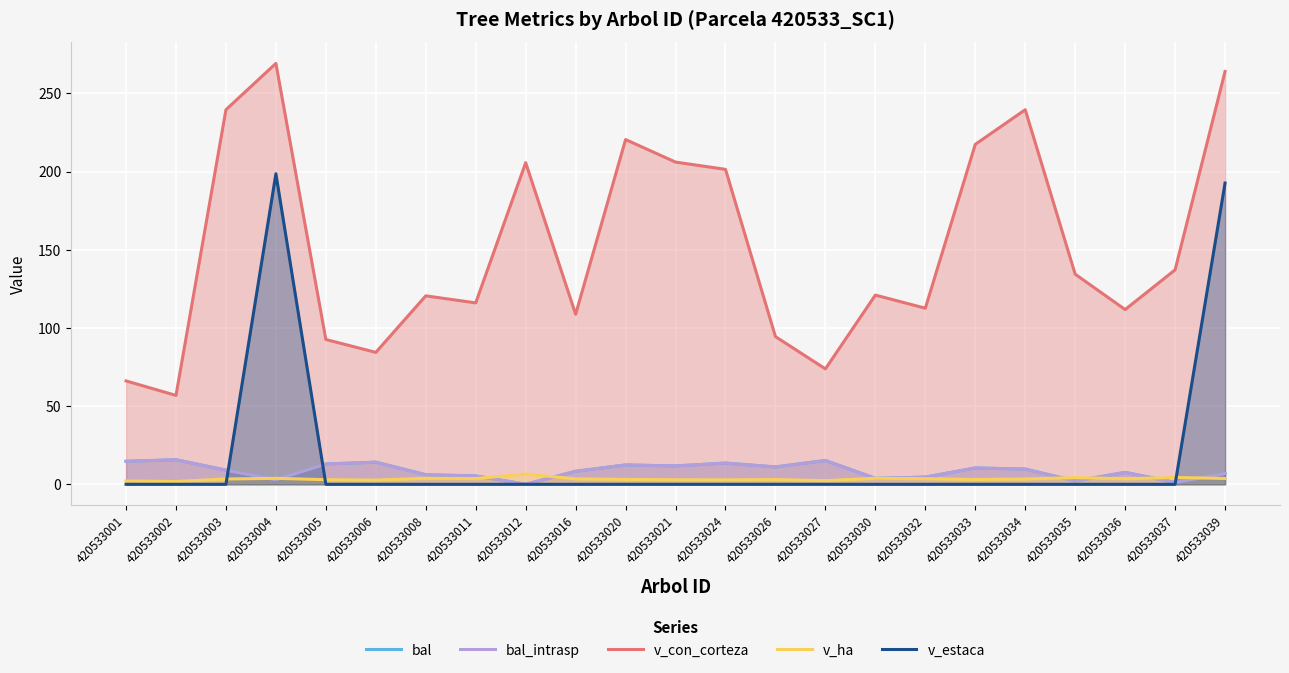

Which series changed the most between 420533005 and 420533016?

v_con_corteza